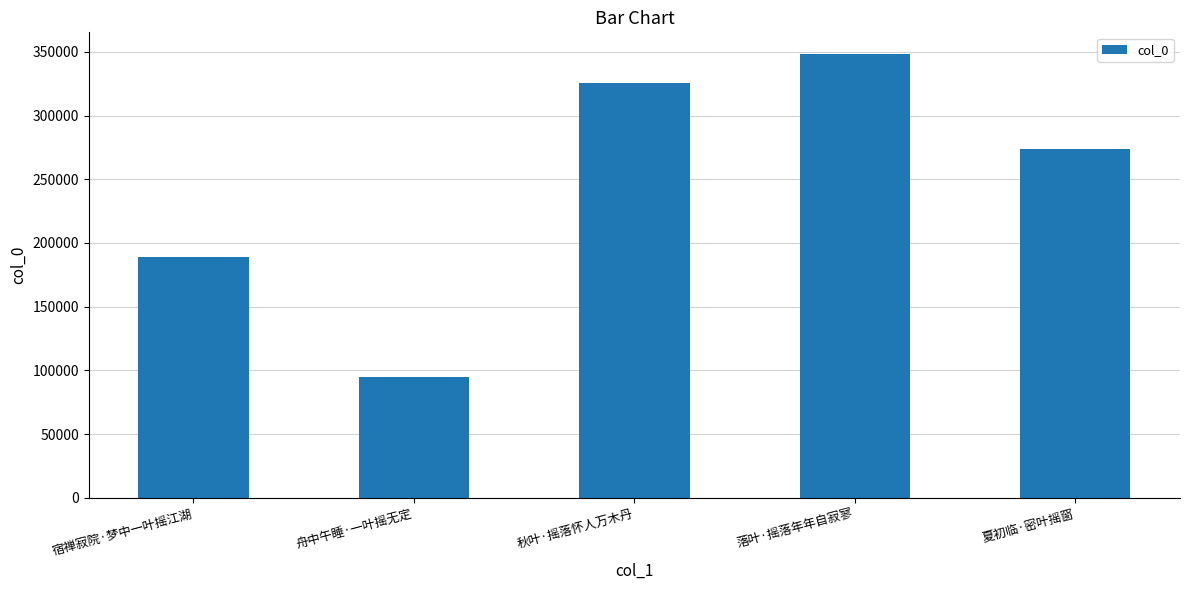

How many categories are shown in the chart?

5